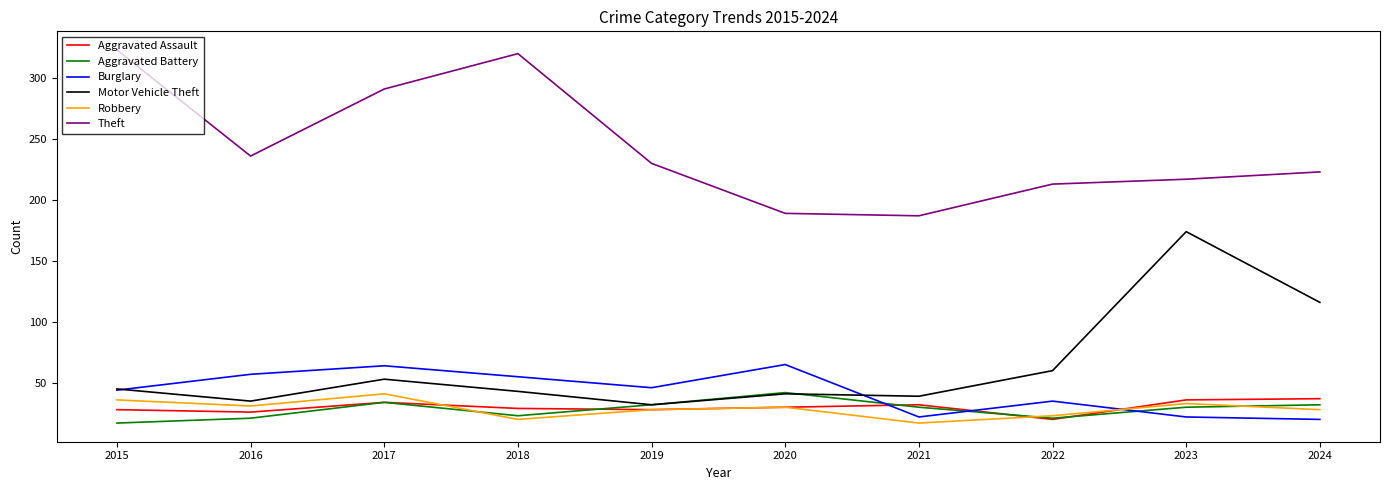

At 2016, list the series in order from smallest to largest.

Aggravated Battery, Aggravated Assault, Robbery, Motor Vehicle Theft, Burglary, Theft